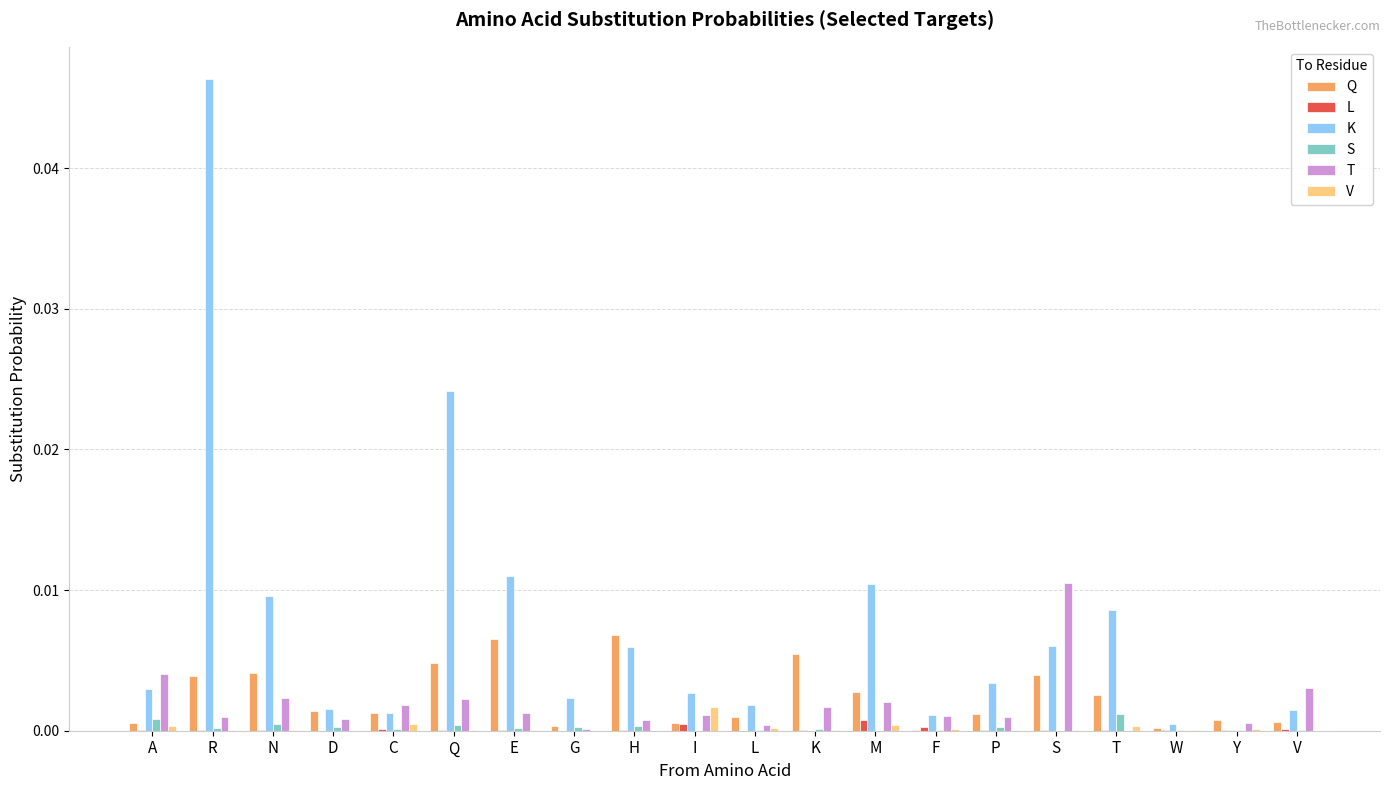

Are the bars grouped side by side (vs. stacked)?

Yes